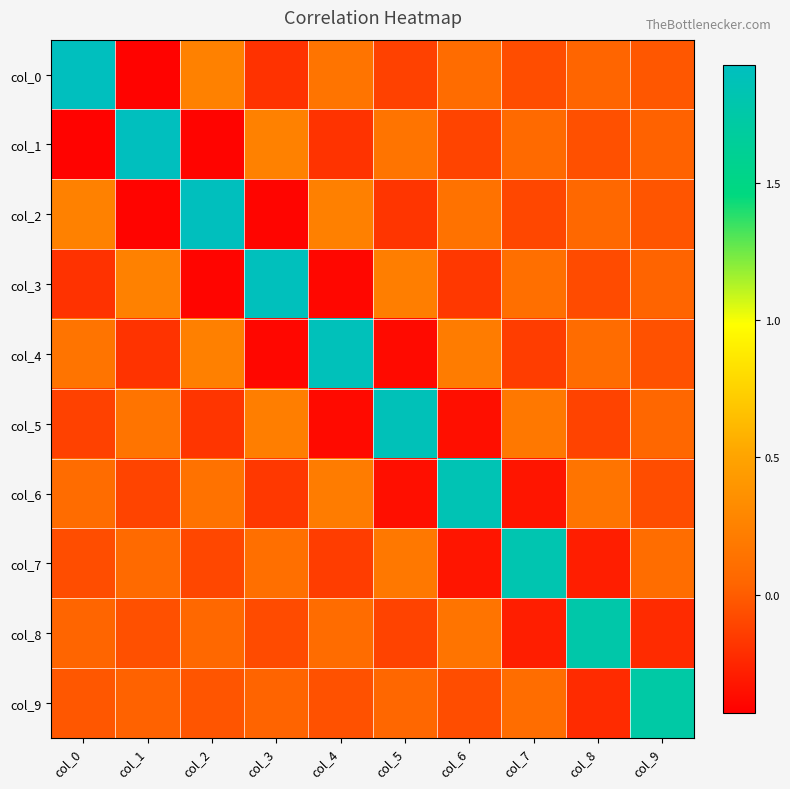

How many categories are shown in the chart?

10